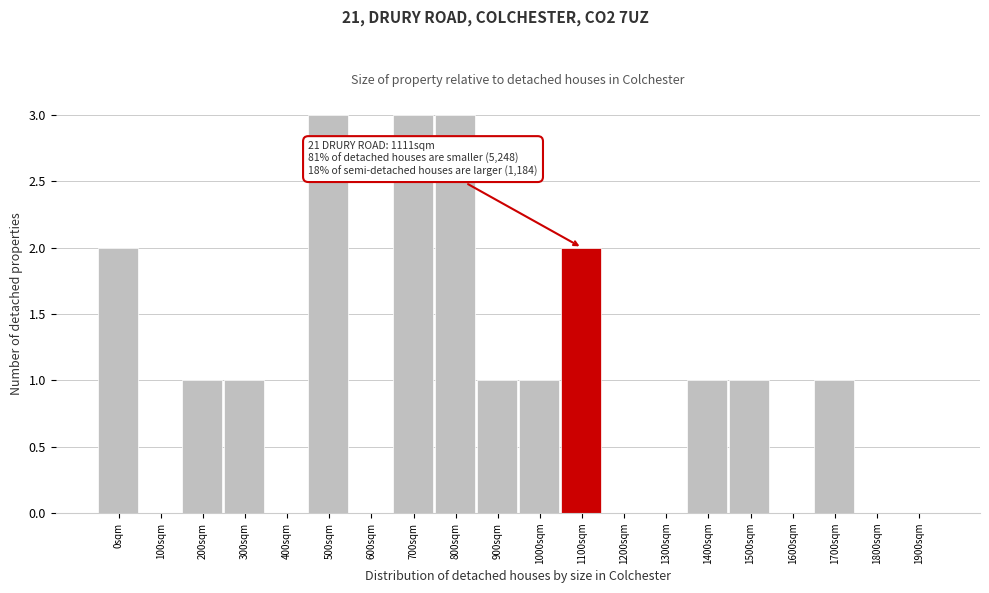

Reading left to right, what are all the values shown in this chart?

0sqm=2	100sqm=0	200sqm=1	300sqm=1	400sqm=0	500sqm=3	600sqm=0	700sqm=3	800sqm=3	900sqm=1	1000sqm=1	1100sqm=2	1200sqm=0	1300sqm=0	1400sqm=1	1500sqm=1	1600sqm=0	1700sqm=1	1800sqm=0	1900sqm=0